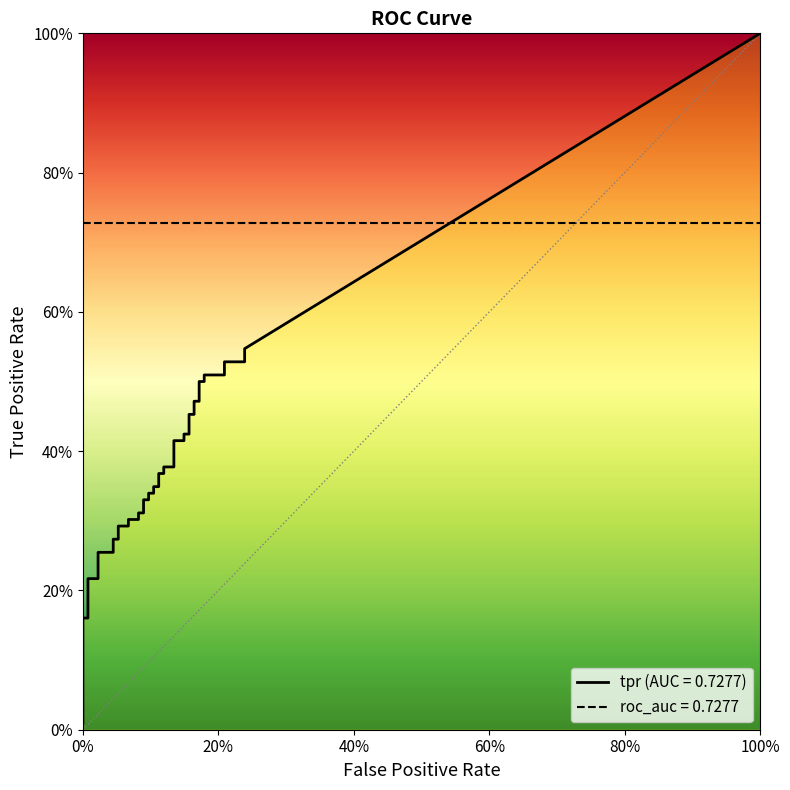

How many lines are shown in the chart?

2